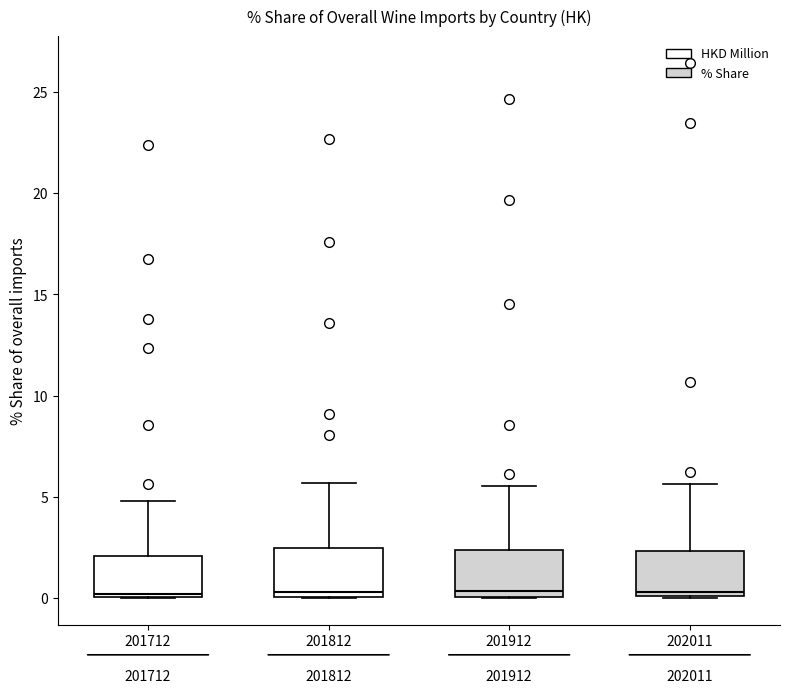

Where is the lower edge of the box at x = 201812 on the y-axis? The values are not printed on the chart, so give them approximately, as read against the axis.

0.0